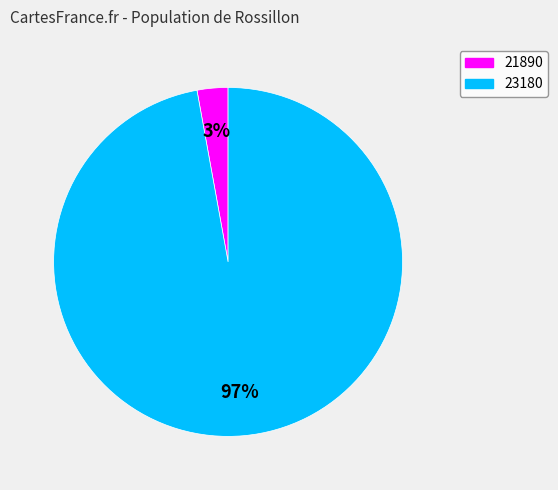

To the nearest percent, what portion does 23180 represent?

97%